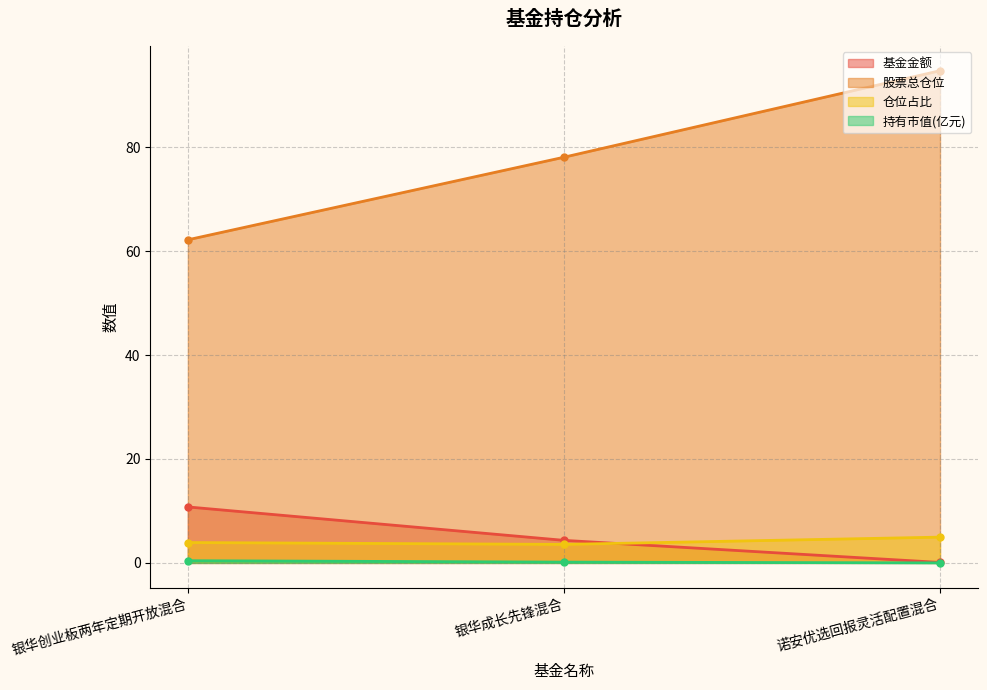

Which series has the largest range (max minus min)?

股票总仓位